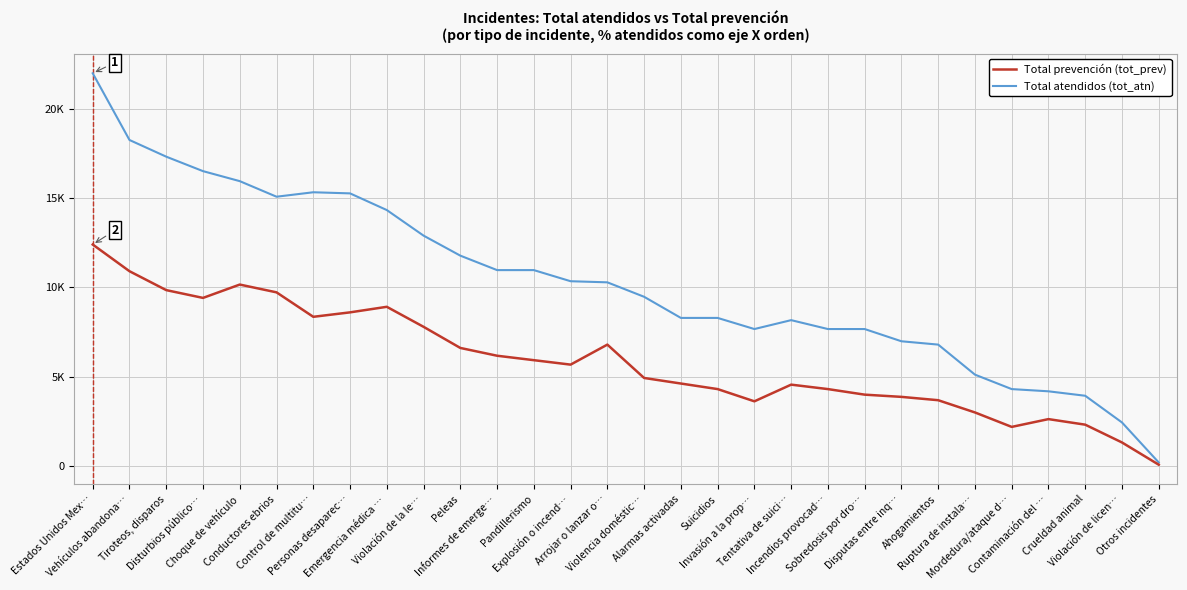

Does the chart have visible grid lines?

Yes